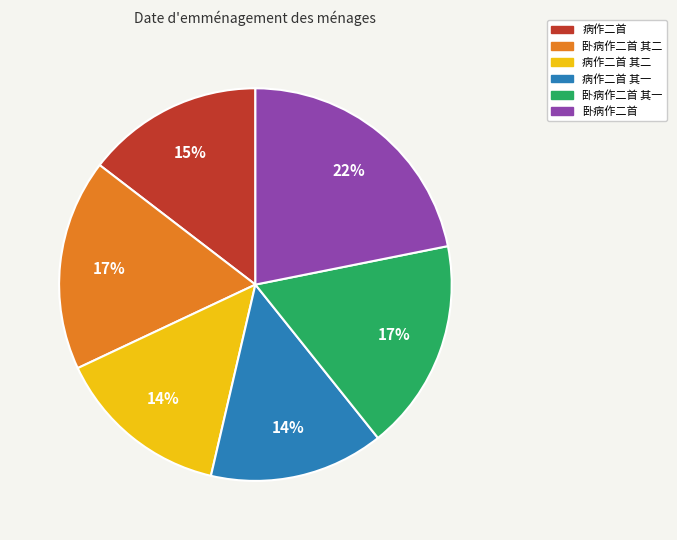

To the nearest percent, what is the average slice percentage?

17%